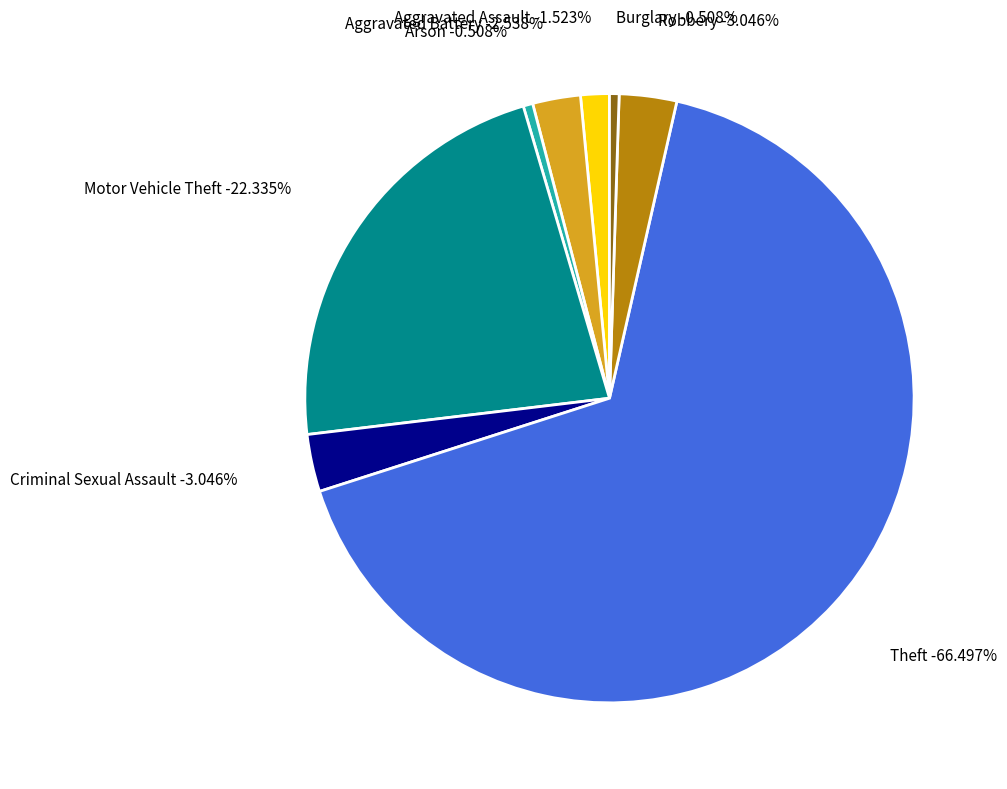

To the nearest percent, what is the difference between the Aggravated Assault and Criminal Sexual Assault slice percentages?

2%